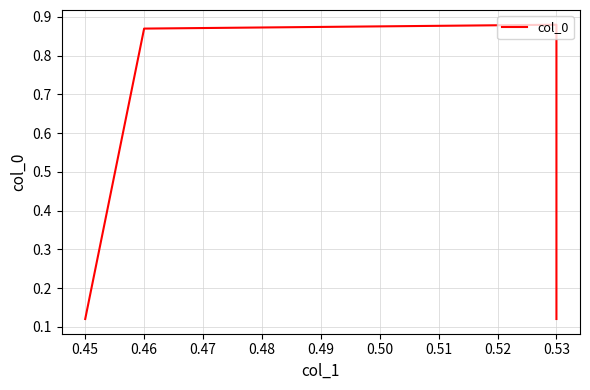

What is the minimum value shown in the chart?

0.1